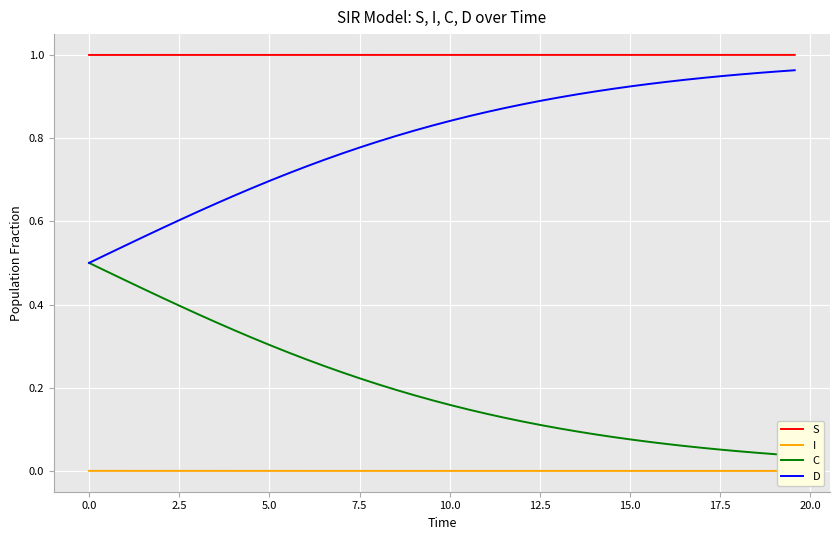

What is the maximum value for C?

0.5